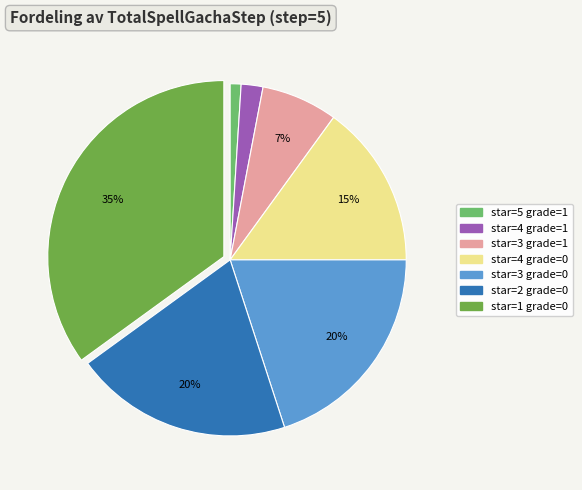

Is there a majority slice in this chart?

No